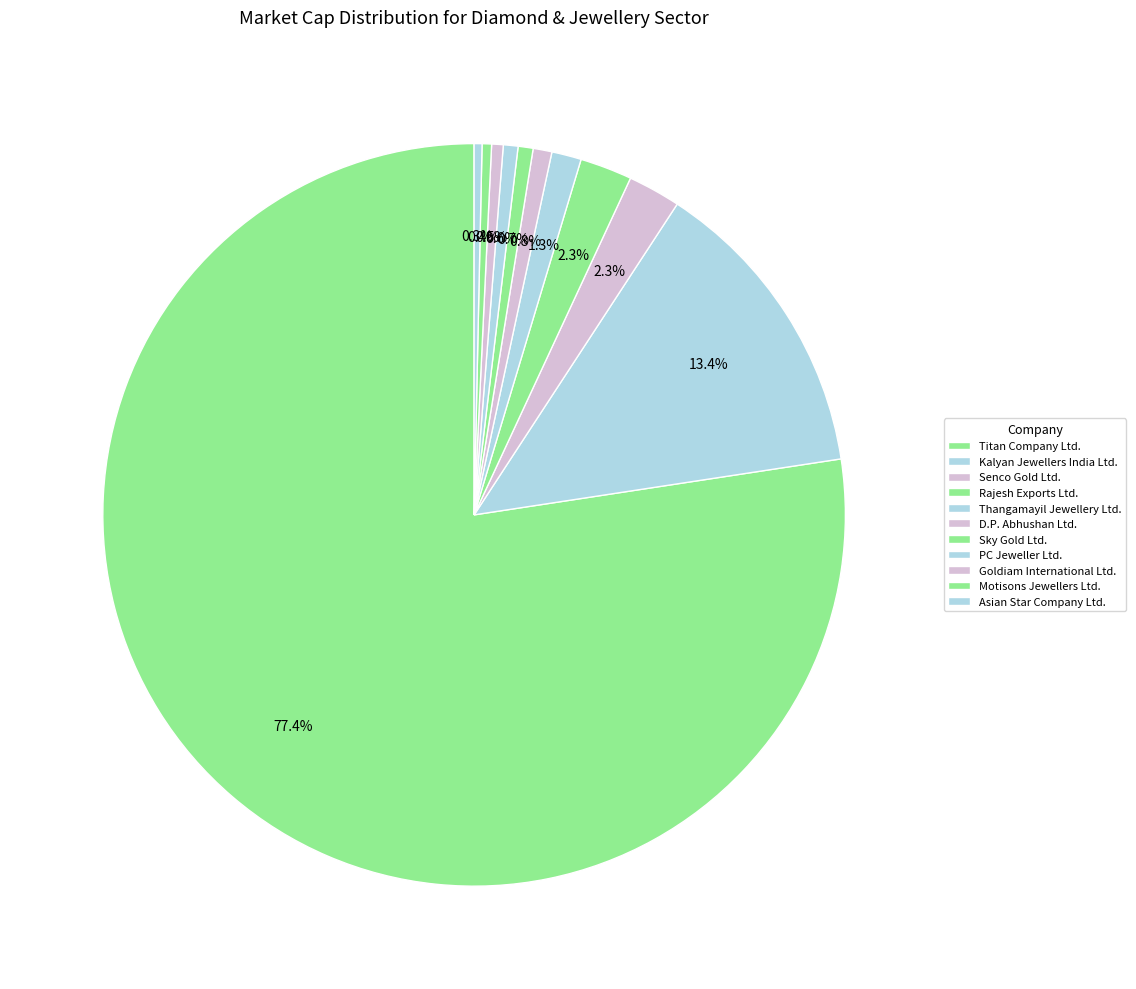

Is it true that PC Jeweller Ltd. is 1% of the pie?

True